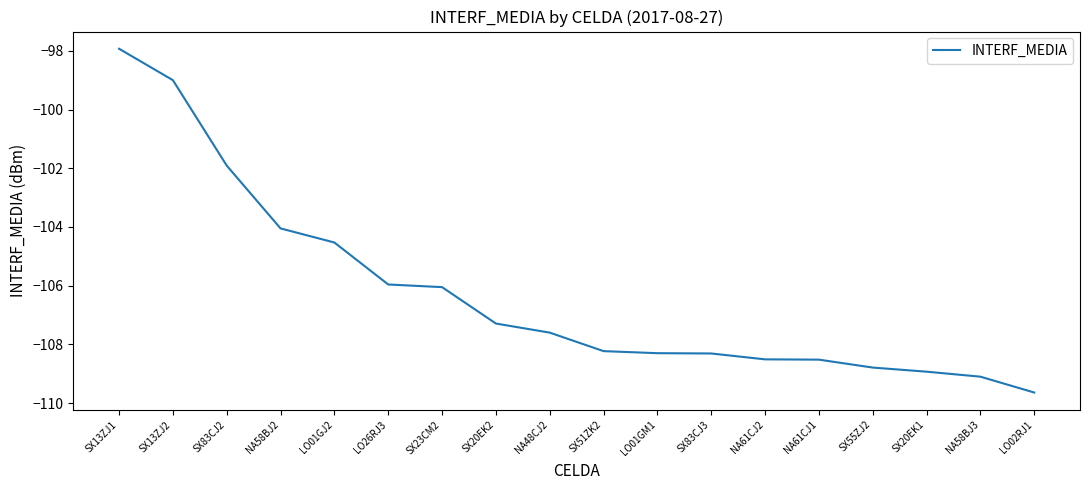

What is the maximum value shown in the chart?

-97.9